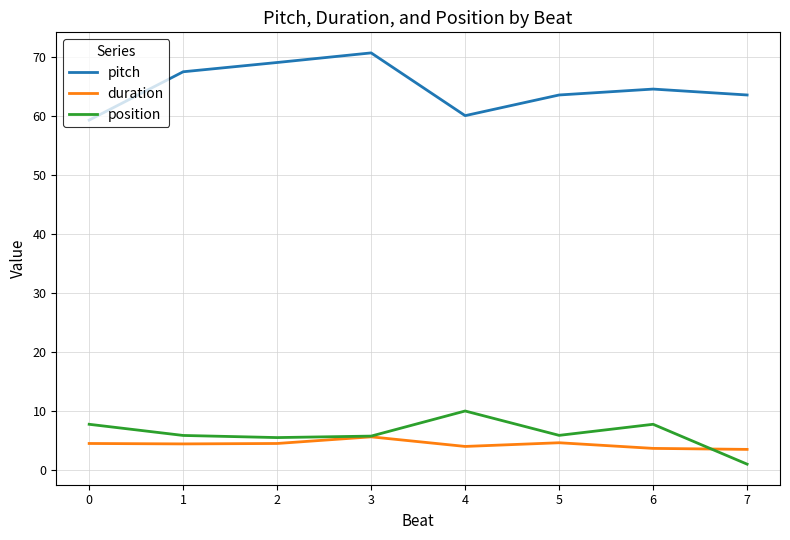

What is the total value across all series at 5?

74.0